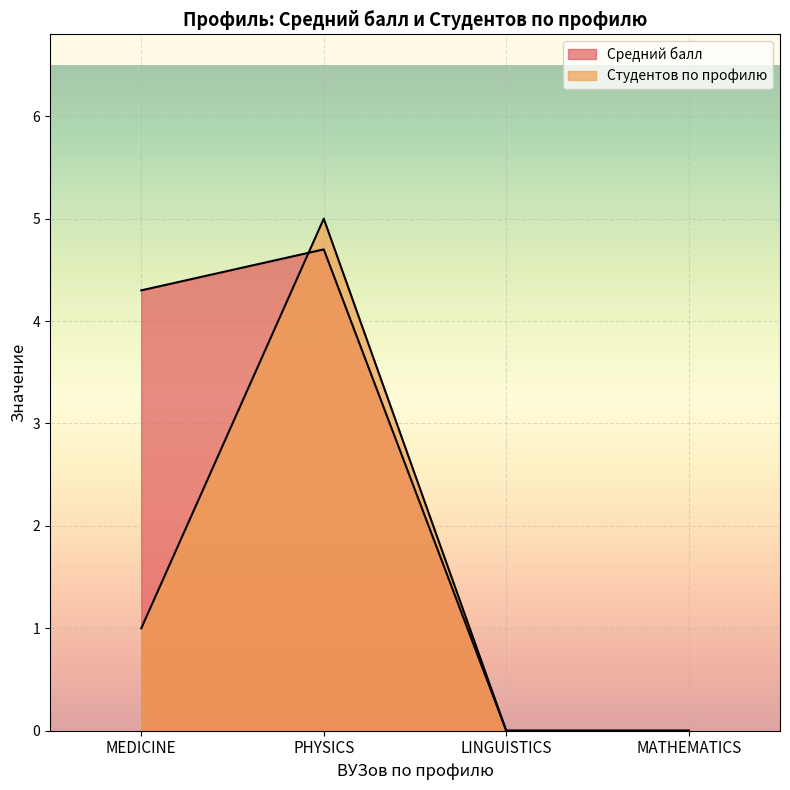

True or false: Студентов по профилю has a value of 2.0 at MATHEMATICS.

False